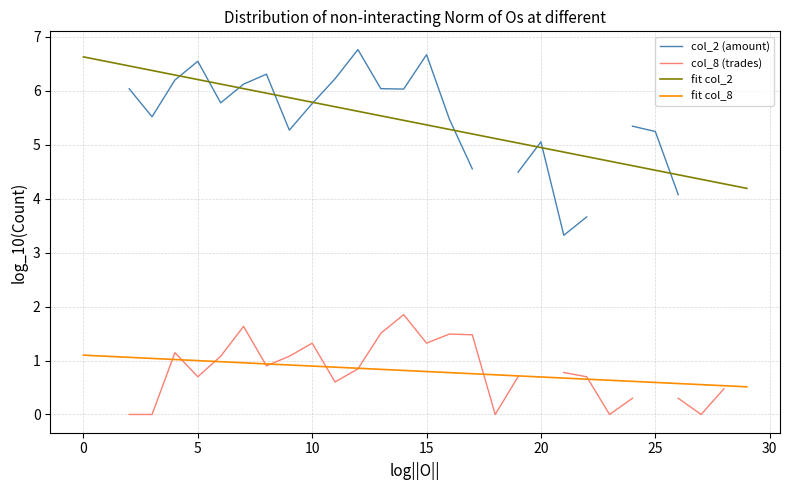

How many series are shown in this chart?

4